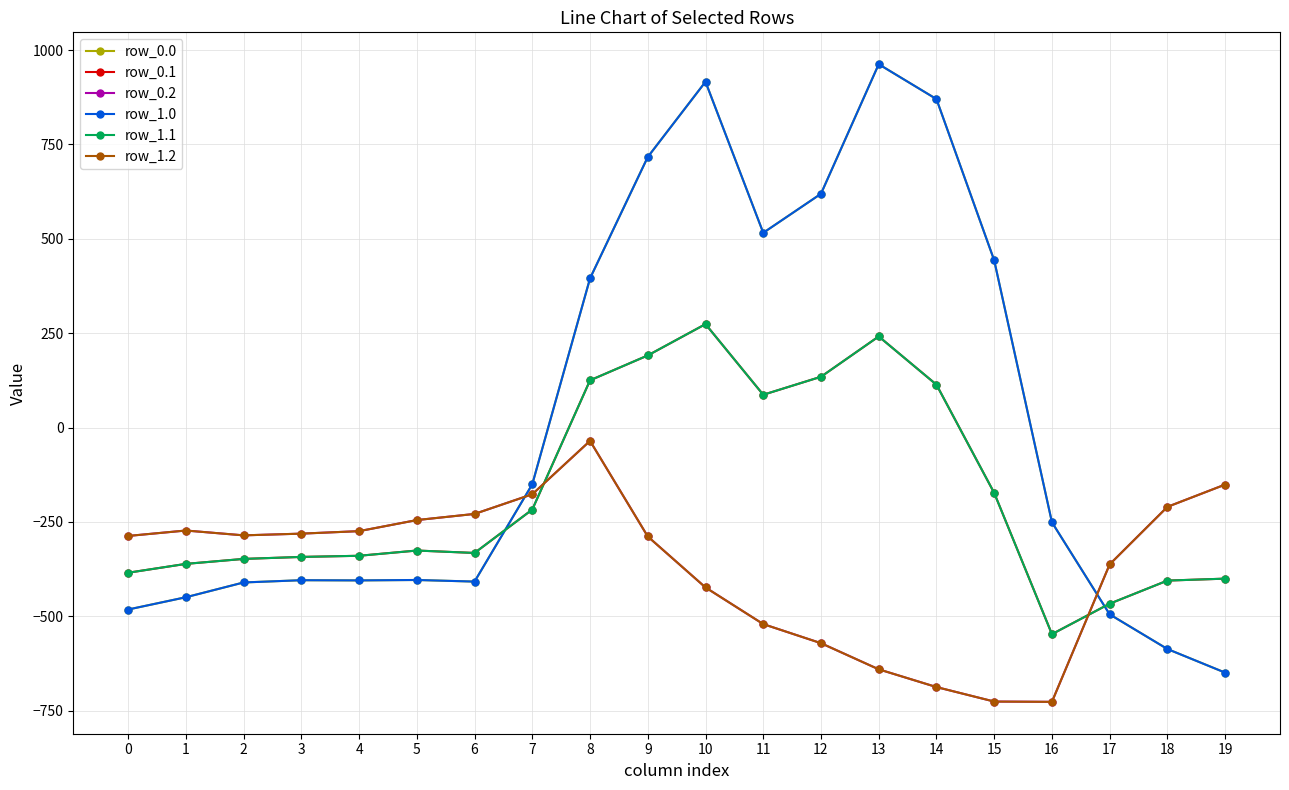

How many lines are shown in the chart?

6